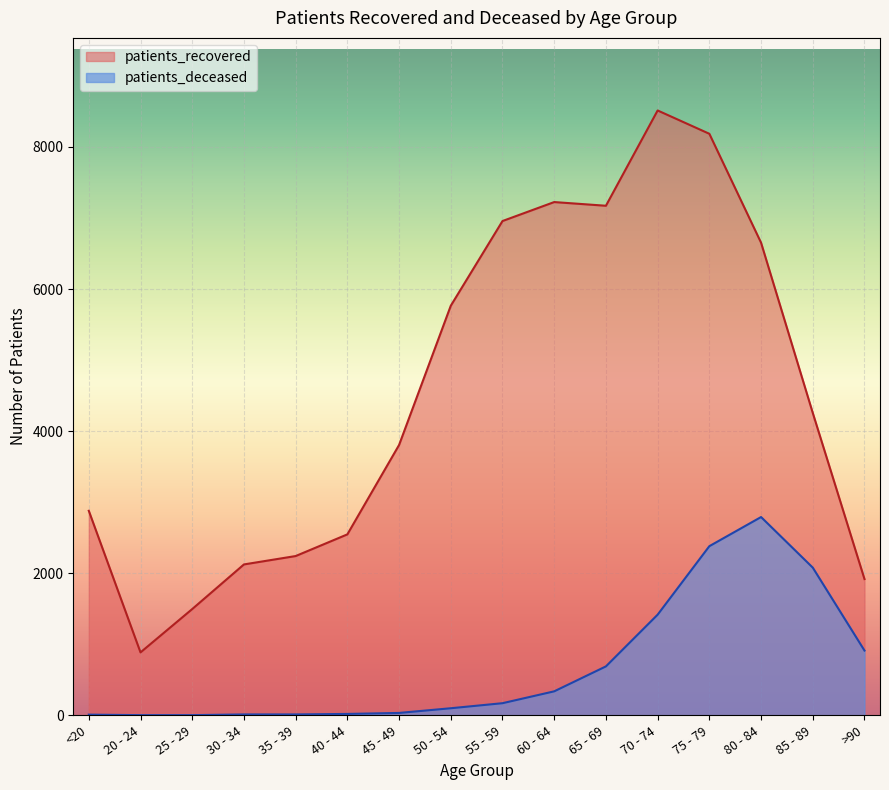

Rank the series by their average value, from highest to lowest.

patients_recovered, patients_deceased